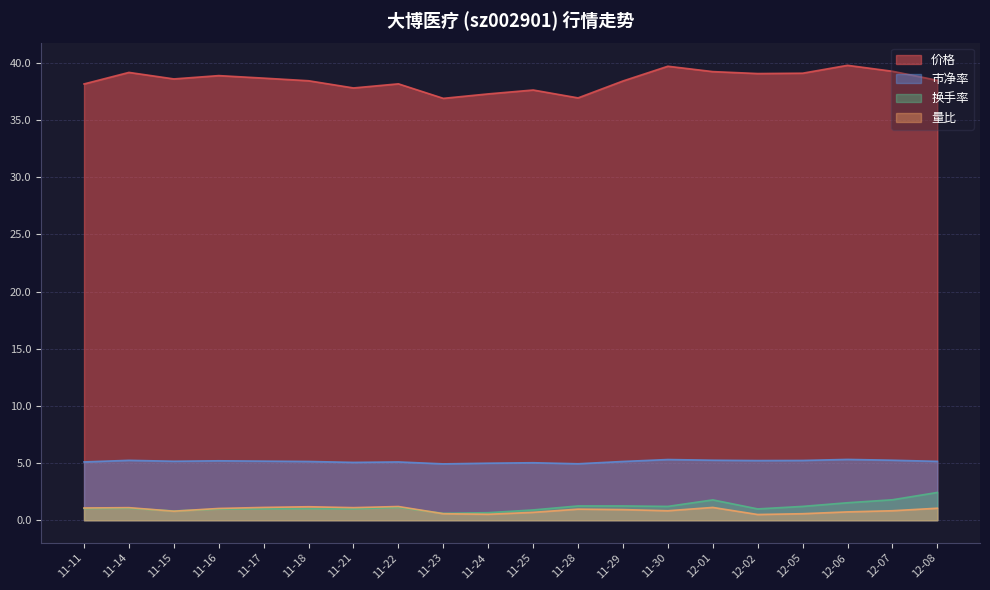

How many lines are shown in the chart?

4